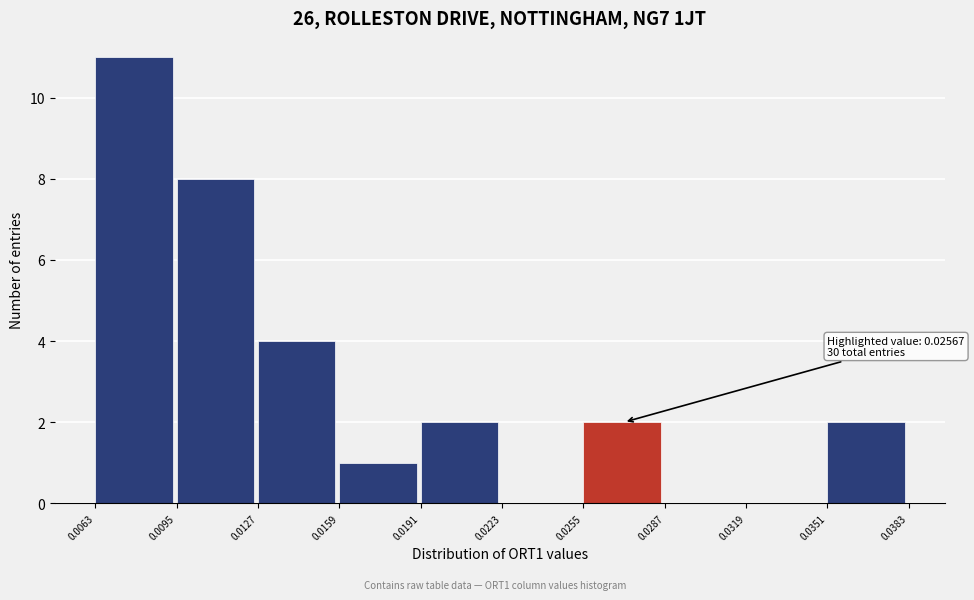

Over which range of the x-axis is the bar tallest?

0.0063 to 0.0095